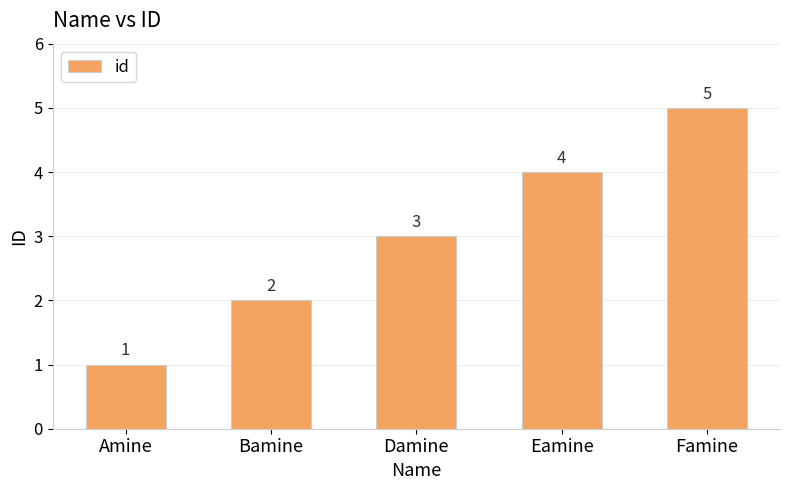

The chart shows a value of 2 at Bamine. True or false?

True